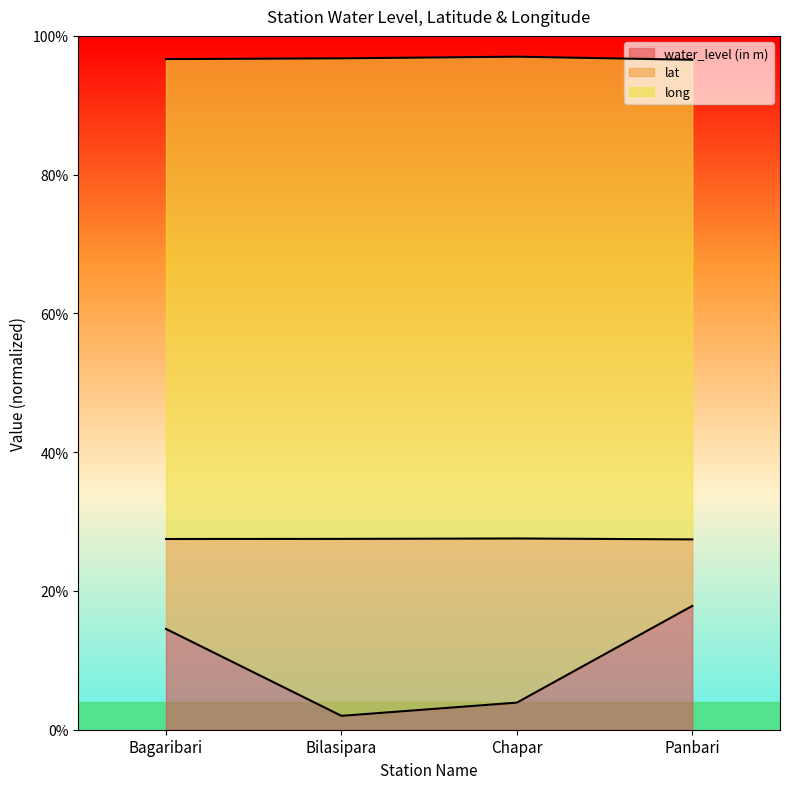

At which category does water_level (in m) reach its first local valley?

Bilasipara